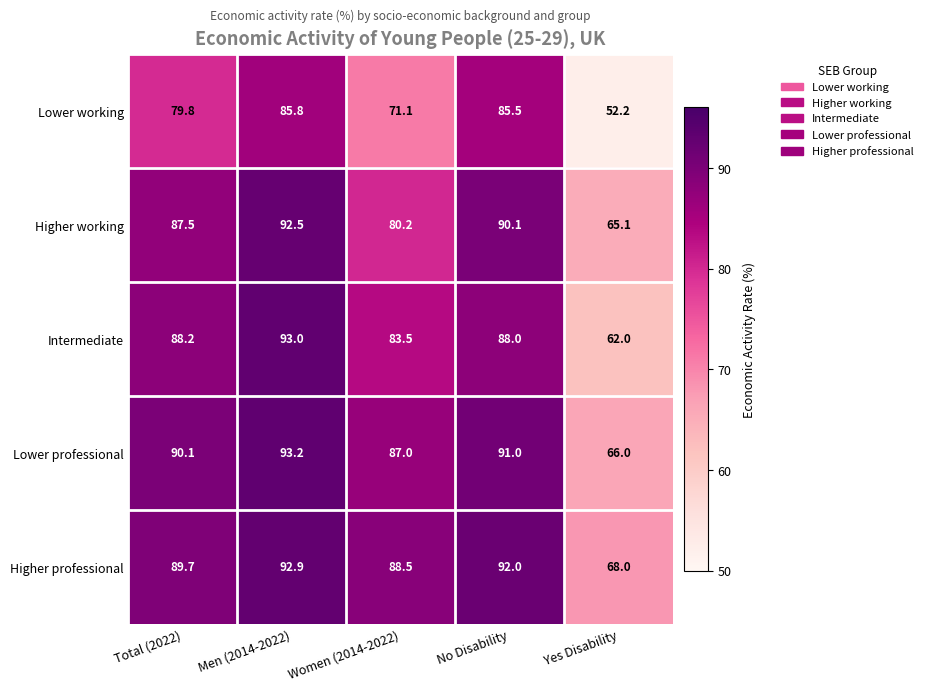

Reading right to left, what are all the values shown in this chart?

Lower working: 52.2	85.5	71.1	85.8	79.8
Higher working: 65.1	90.1	80.2	92.5	87.5
Intermediate: 62.0	88.0	83.5	93.0	88.2
Lower professional: 66.0	91.0	87.0	93.2	90.1
Higher professional: 68.0	92.0	88.5	92.9	89.7